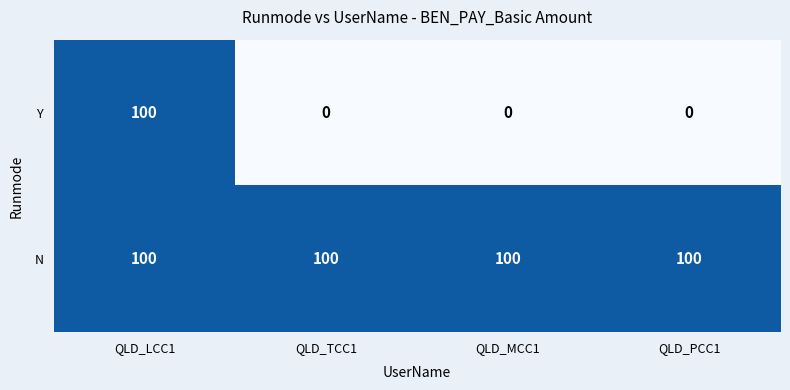

The value of Y at QLD_TCC1 is 34. True or false?

False